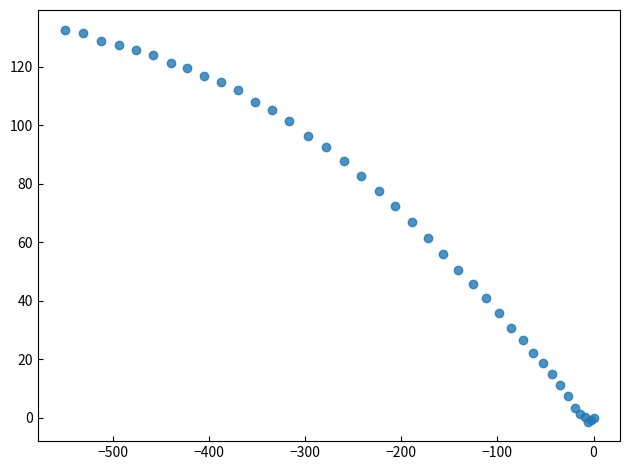

What Y value in the scatter plot is closest to 65?

67.0